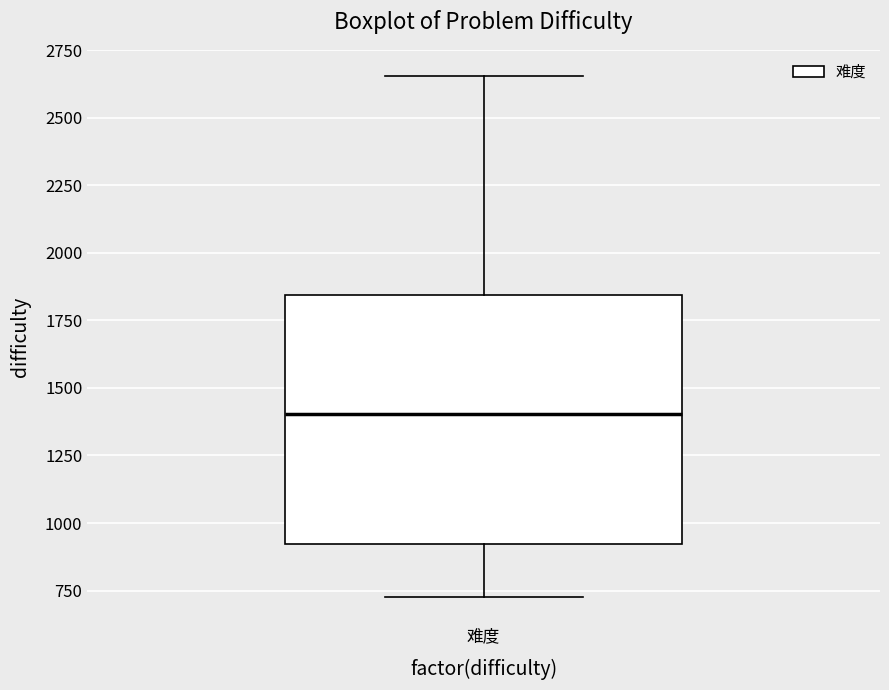

Transcribe this box plot: give where the median line is, the range the box spans, and where the two whiskers end, as read against the y-axis. The values are not printed on the chart, so give them approximately, as read against the axis.

median 1400, box 900 to 1850, whiskers 750 to 2650